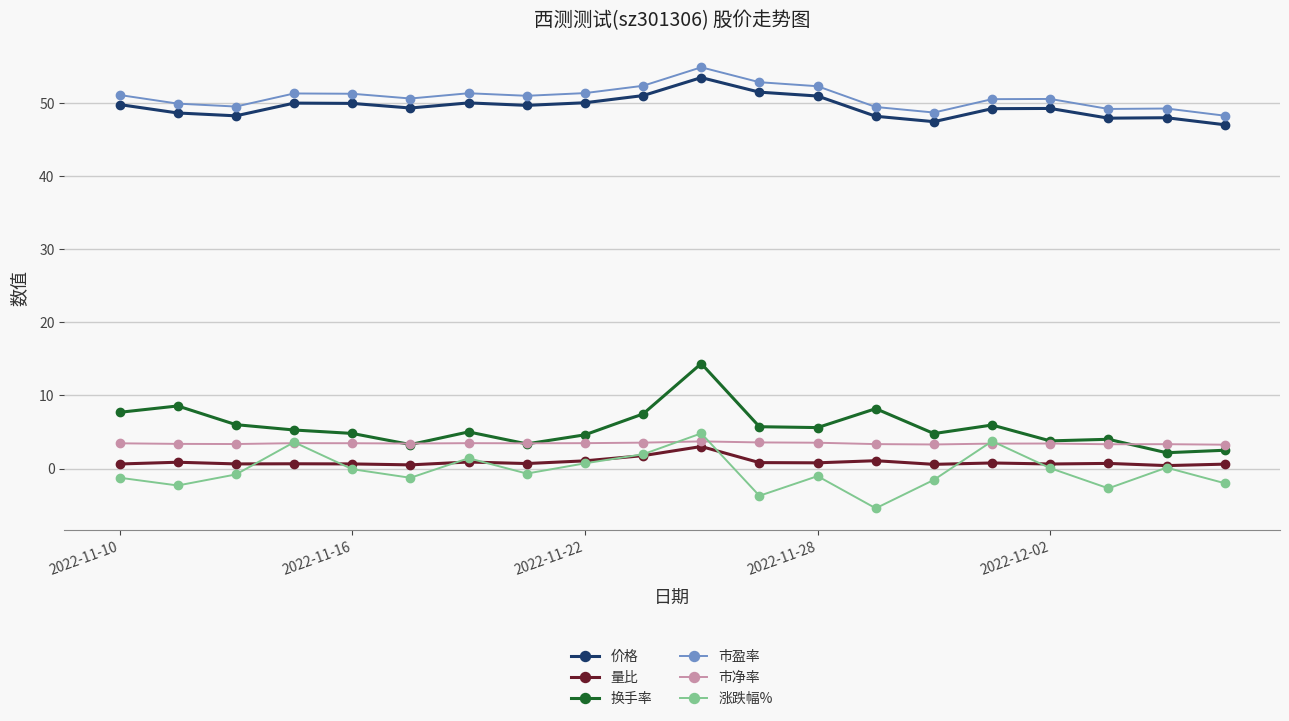

True or false: 换手率 and 量比 cross at least once.

False